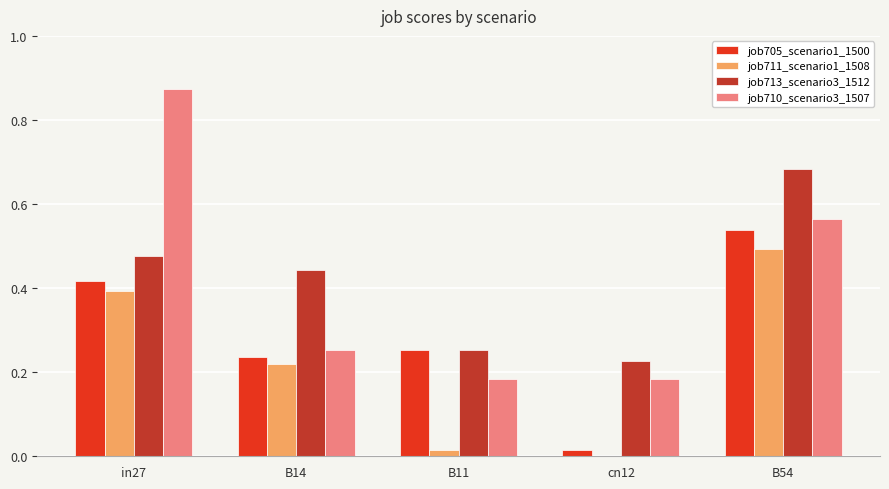

Which series changed the most between in27 and B14?

job710_scenario3_1507